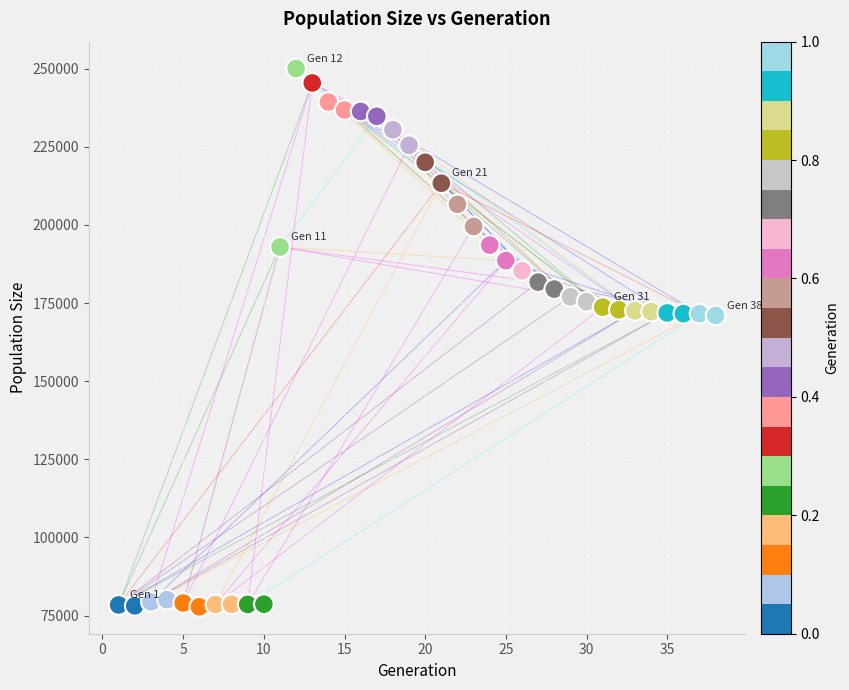

What is the range of X values (max minus min)?

37